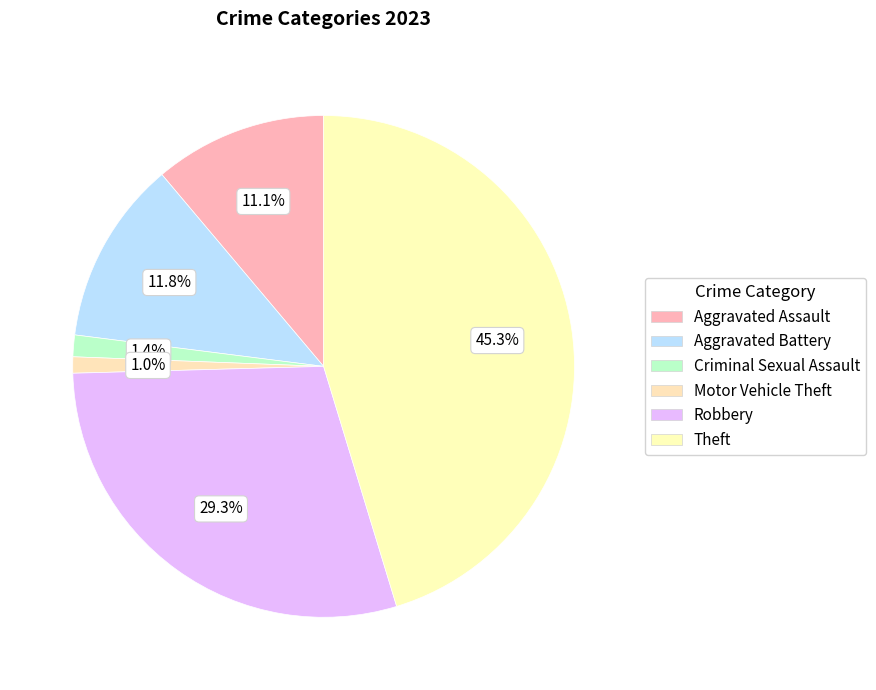

To the nearest percent, what is the difference between the Aggravated Assault and Motor Vehicle Theft slice percentages?

10%